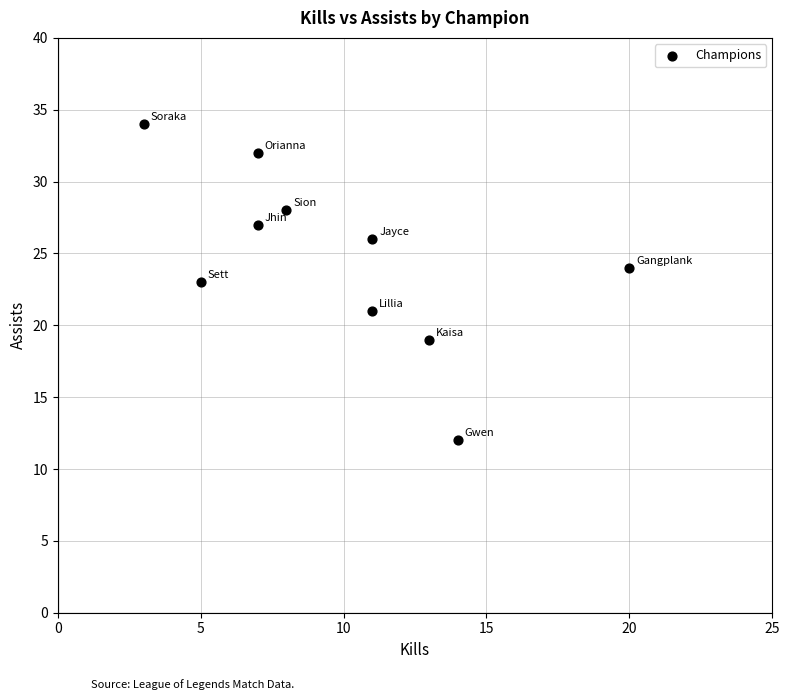

What is the average Y value?

25